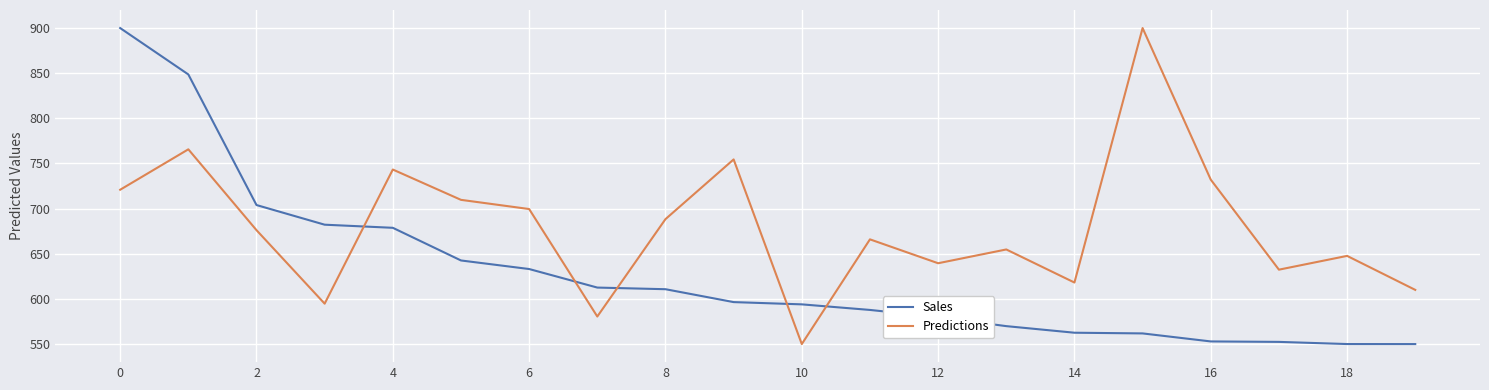

Which series has the largest total across all categories?

Predictions